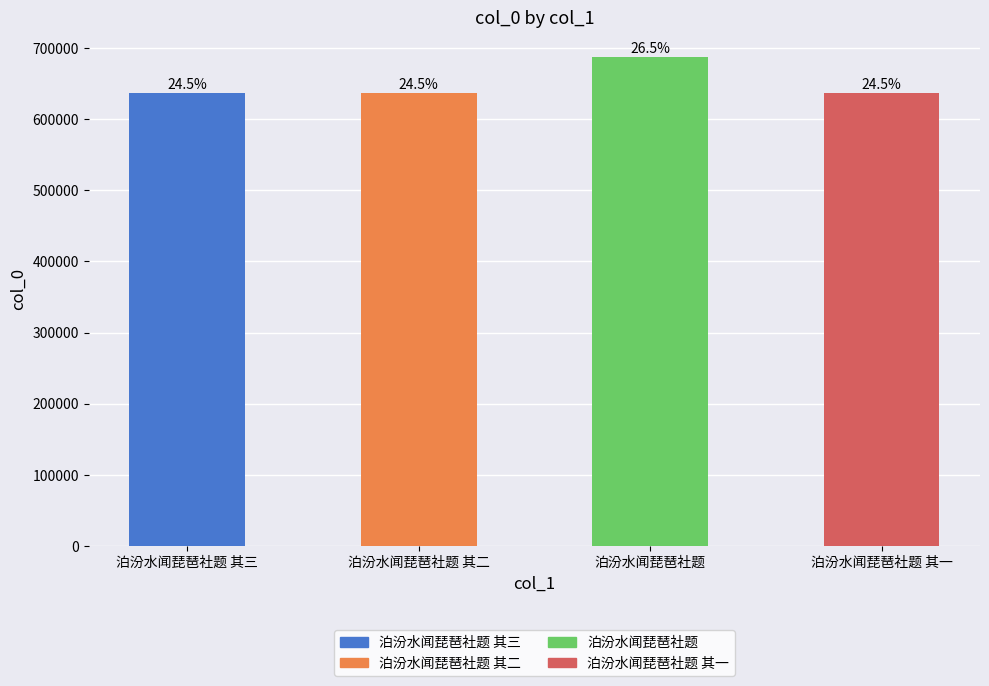

What is the ratio of the value at 泊汾水闻琵琶社题 to the value at 泊汾水闻琵琶社题 其三?

1.1